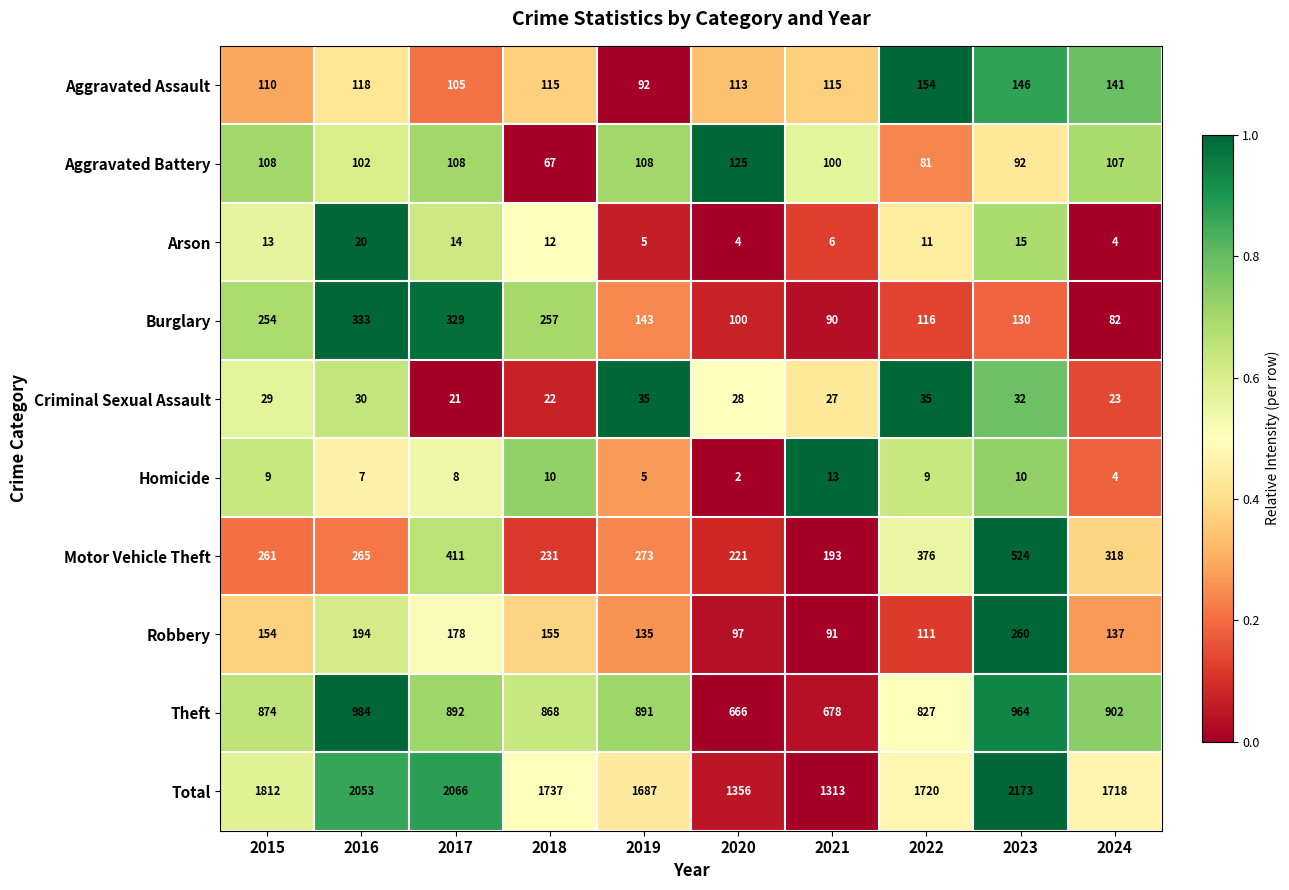

At which category is the sum across all series the highest?

2023